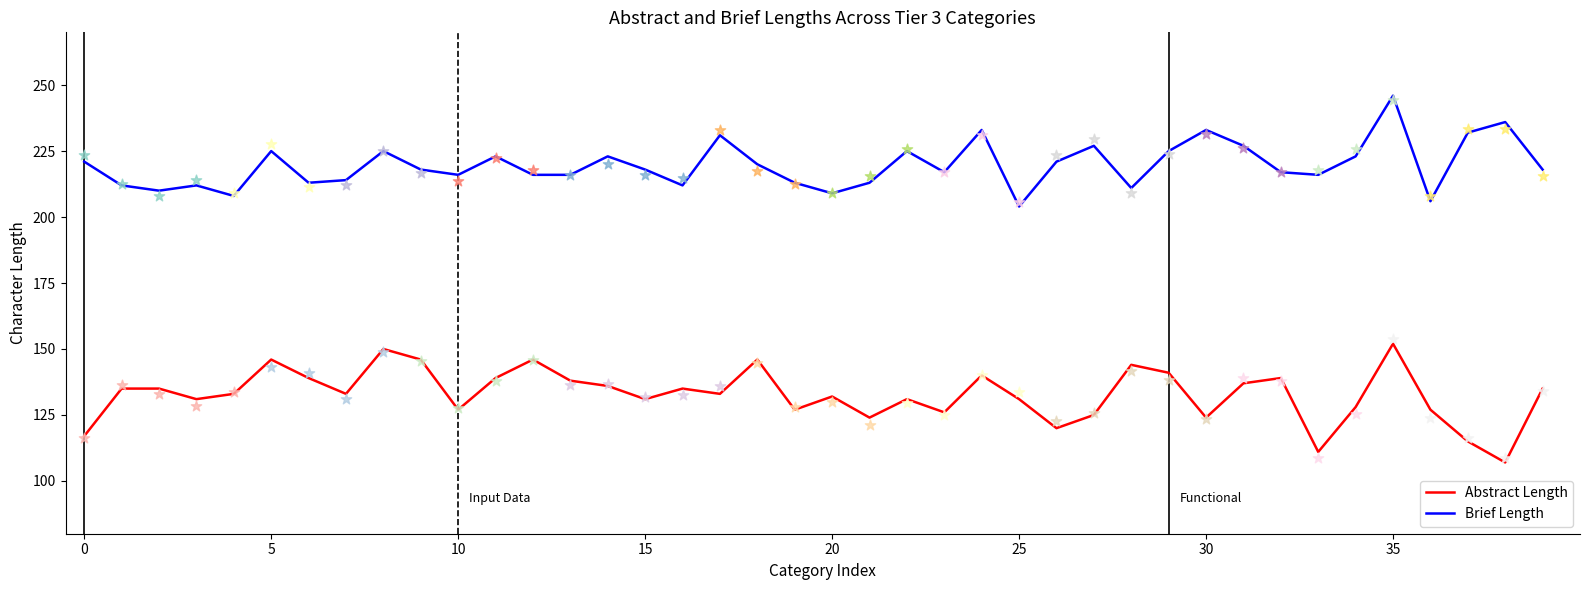

Is the value of Abstract Length at 17 greater than the value of Brief Length at 21?

No